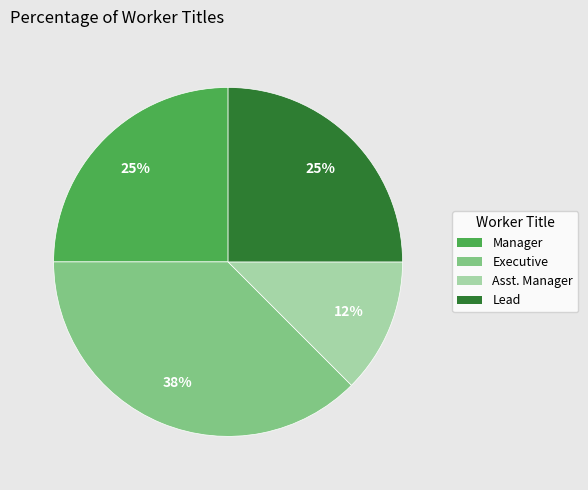

Is the sum of Asst. Manager and Manager greater than half?

No